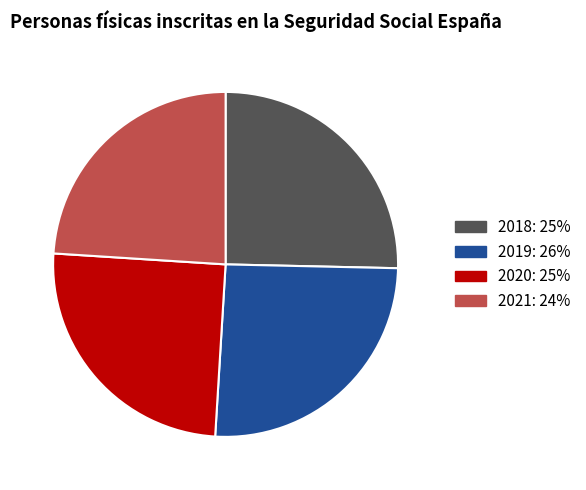

Is there any slice that represents more than half of the pie?

No